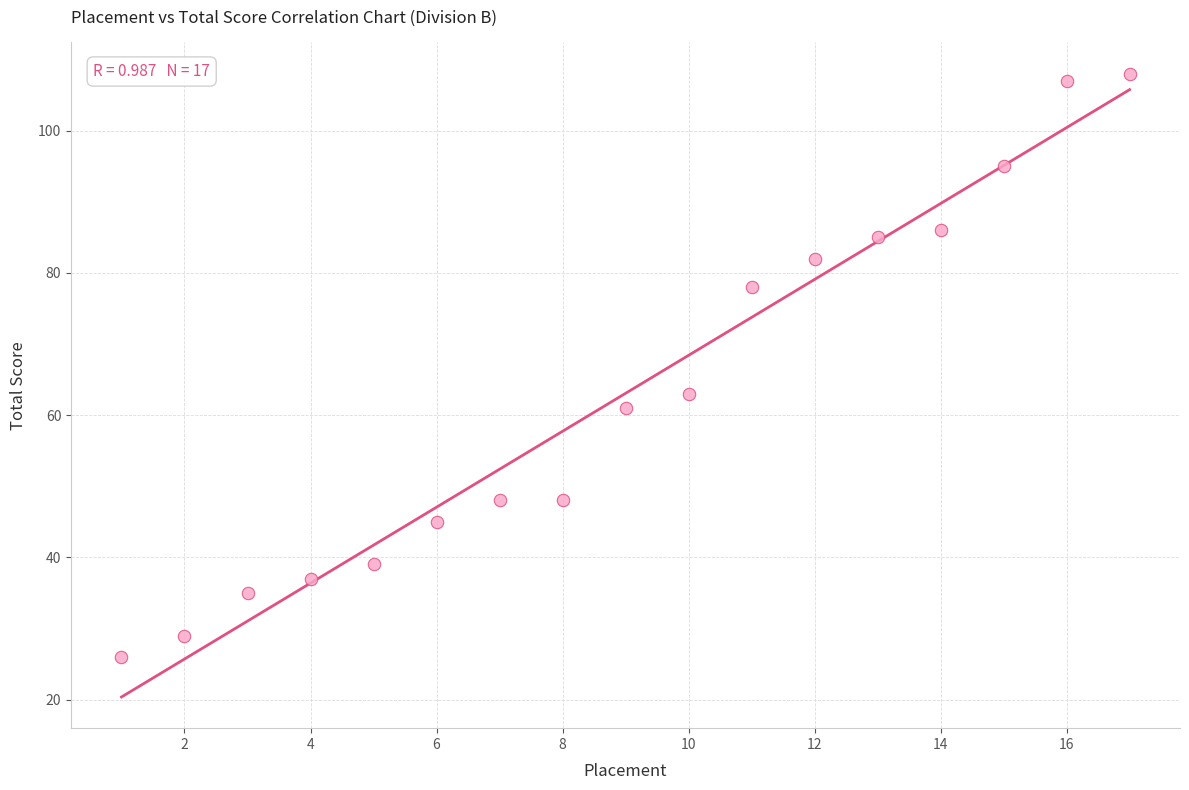

What is the range of Y values (max minus min)?

82